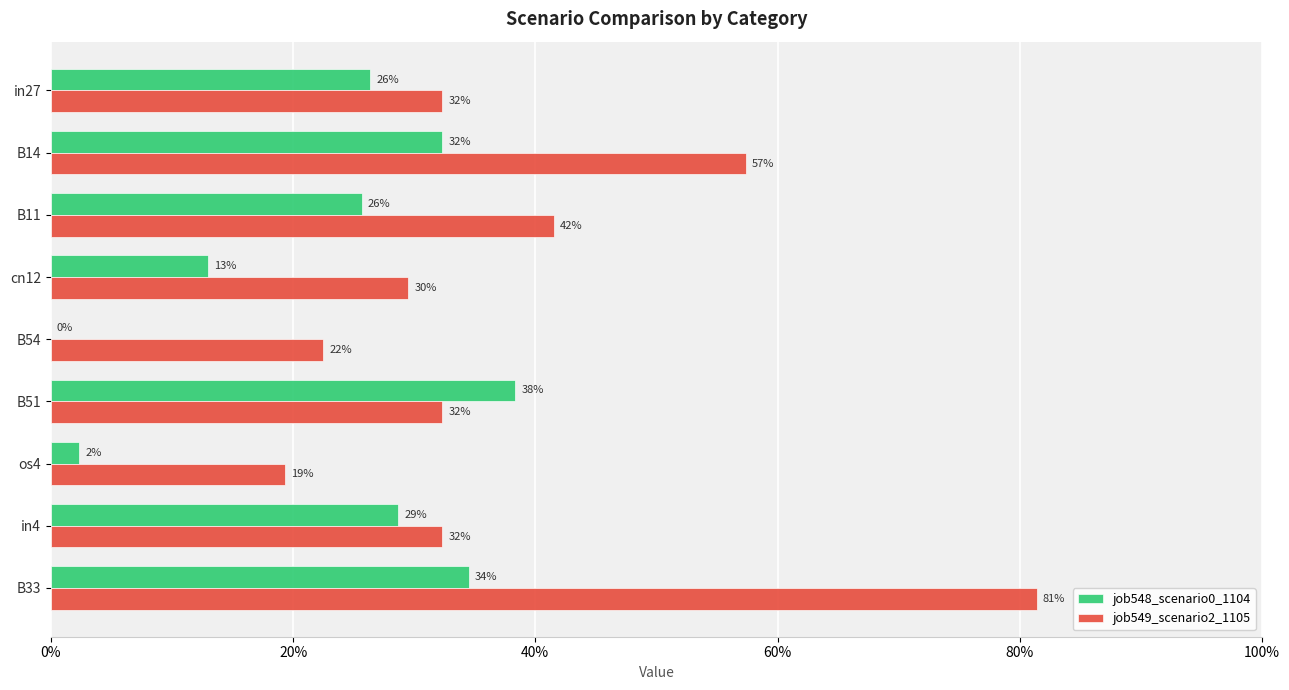

What is the difference between the maximum and second lowest values in the job548_scenario0_1104 series?

0.4